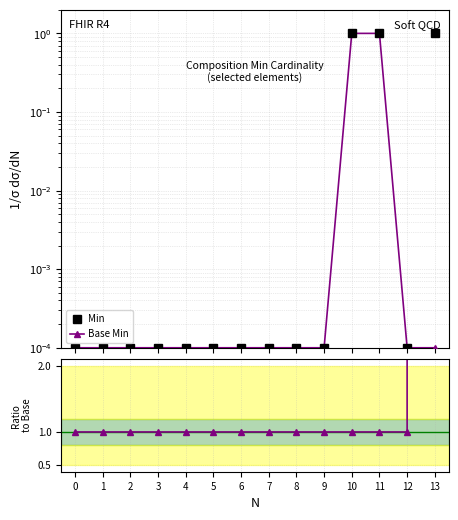

What is the difference between the second highest and second lowest values in the Min series?

1.0